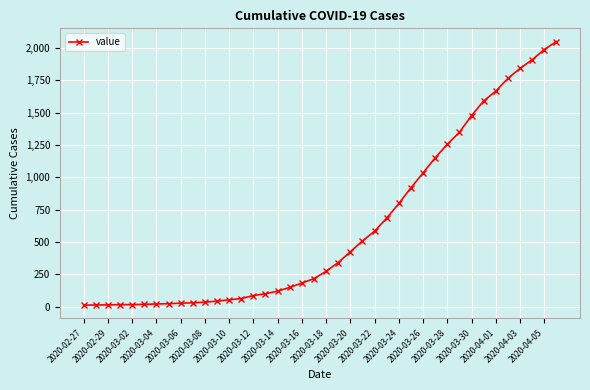

What is the difference between the maximum and minimum values?

2036